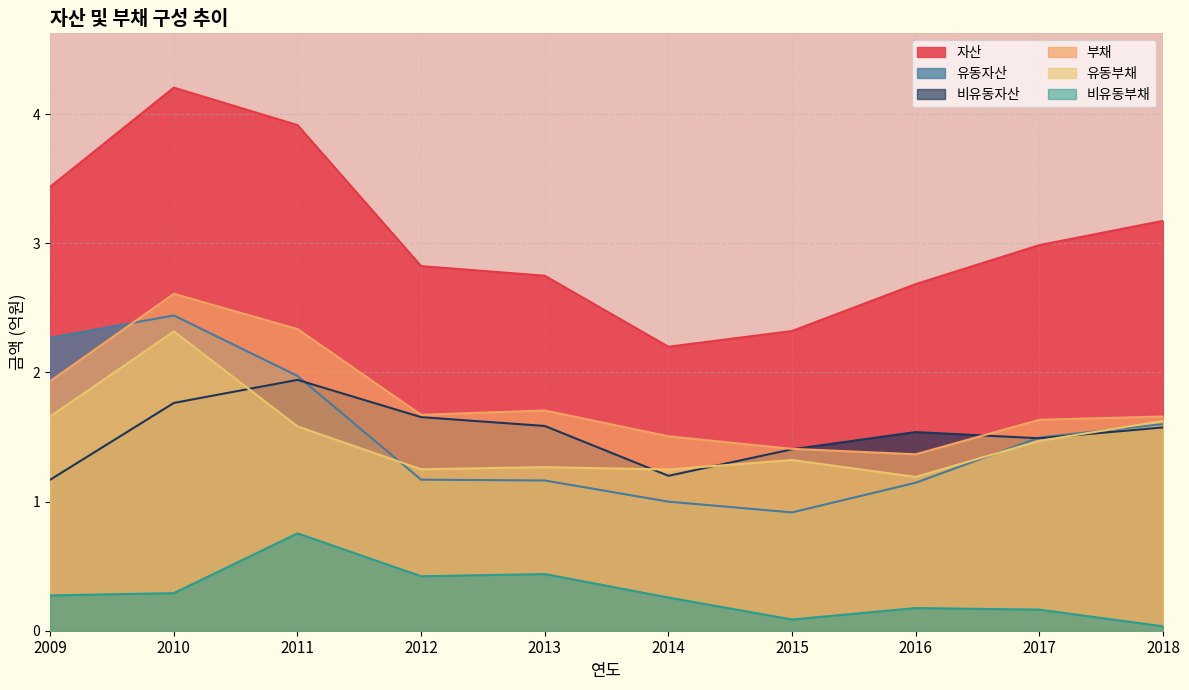

The value of 유동부채 at 2015 is 0.8. True or false?

False